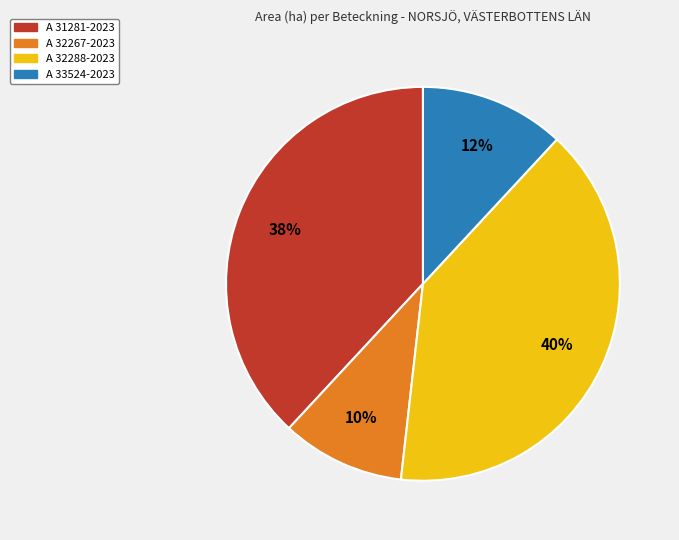

Is A 31281-2023 the majority of the pie?

No